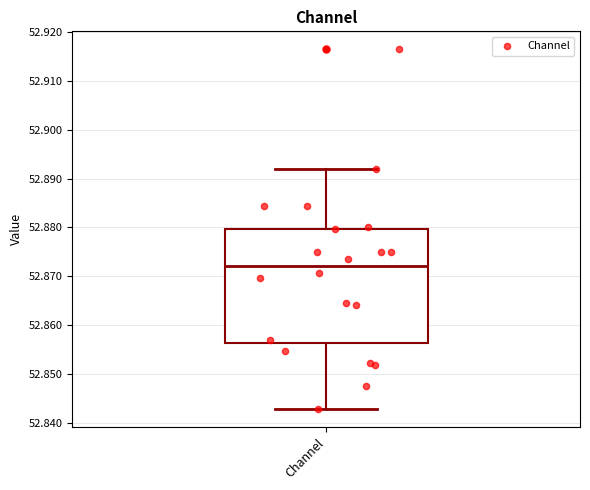

Transcribe this box plot: give where the median line is, the range the box spans, and where the two whiskers end, as read against the y-axis. The values are not printed on the chart, so give them approximately, as read against the axis.

median 52.872, box 52.856 to 52.880, whiskers 52.843 to 52.892